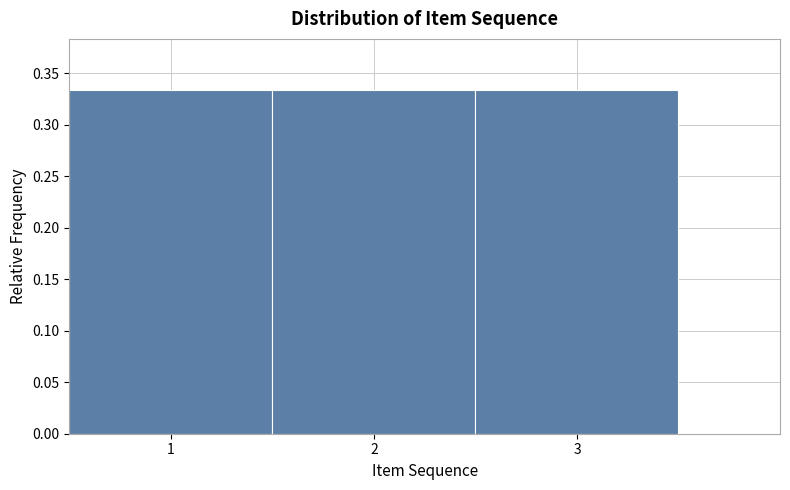

Reading left to right, list every bar in this chart as the range it spans on the x-axis followed by its height. The values are not printed on the chart, so give them approximately, as read against the axis.

0.5 to 1.5: 0.335
1.5 to 2.5: 0.335
2.5 to 3.5: 0.335